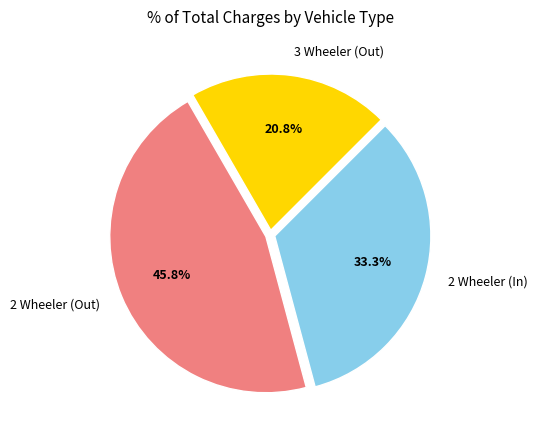

What percentage is the 3 Wheeler (Out) slice, to the nearest percent?

21%